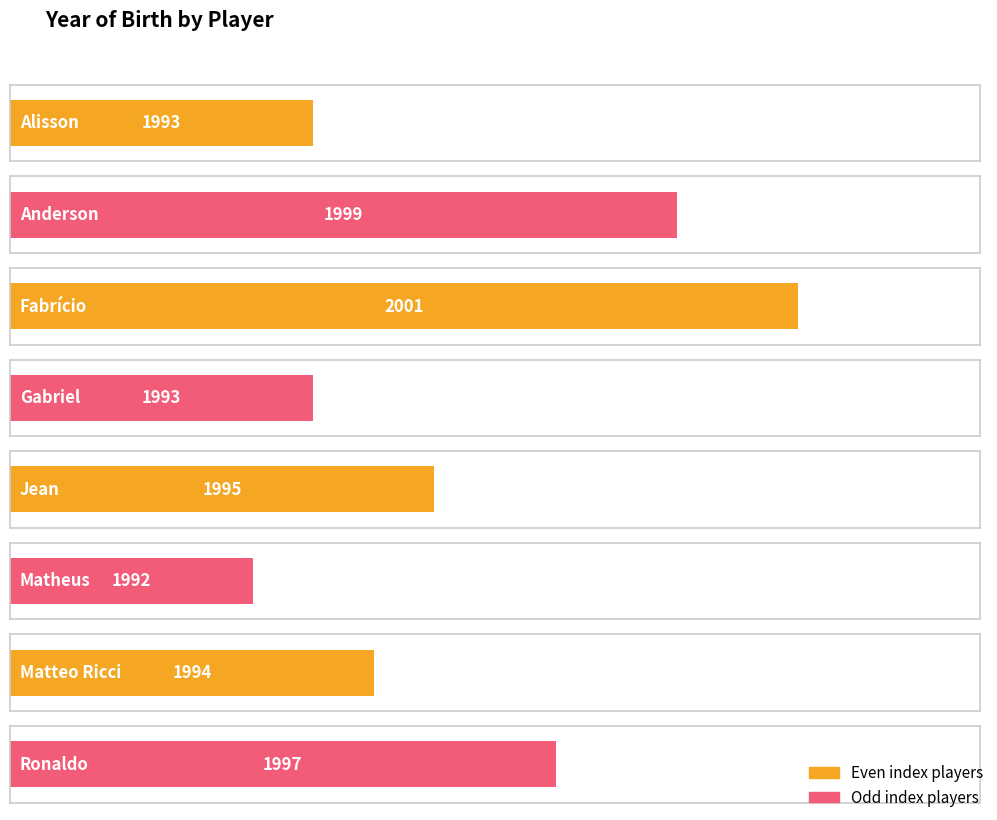

Reading left to right, extract all data points from this chart.

Alisson=1993	Anderson=1999	Fabrício=2001	Gabriel=1993	Jean=1995	Matheus=1992	Matteo Ricci=1994	Ronaldo=1997